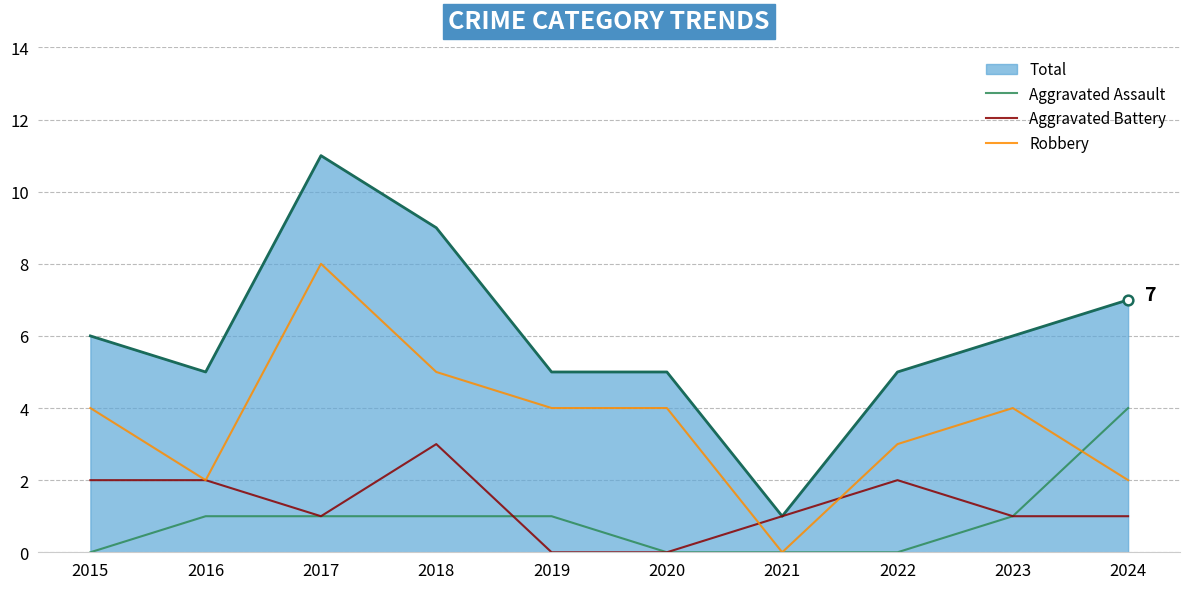

Does the chart have visible grid lines?

Yes